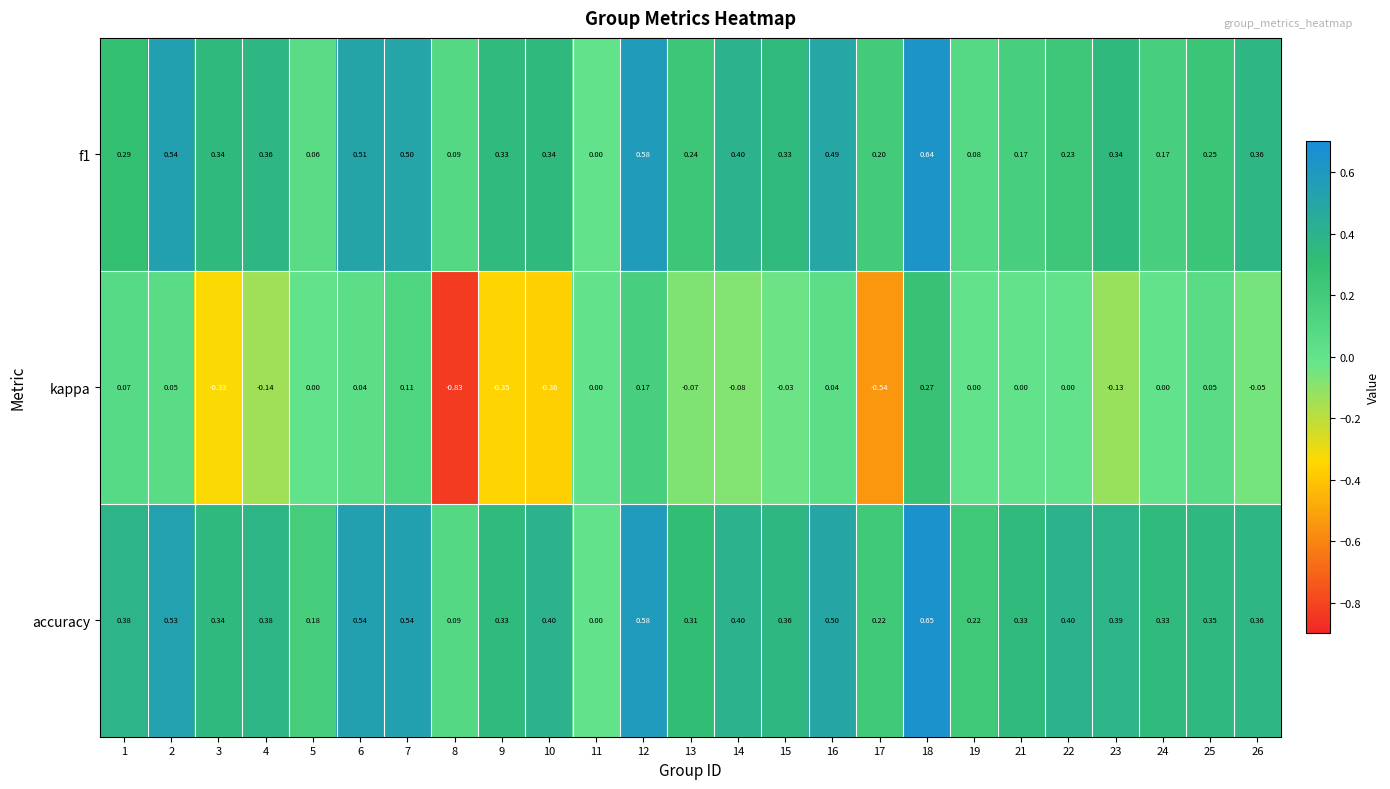

Which series has the largest total across all categories?

accuracy